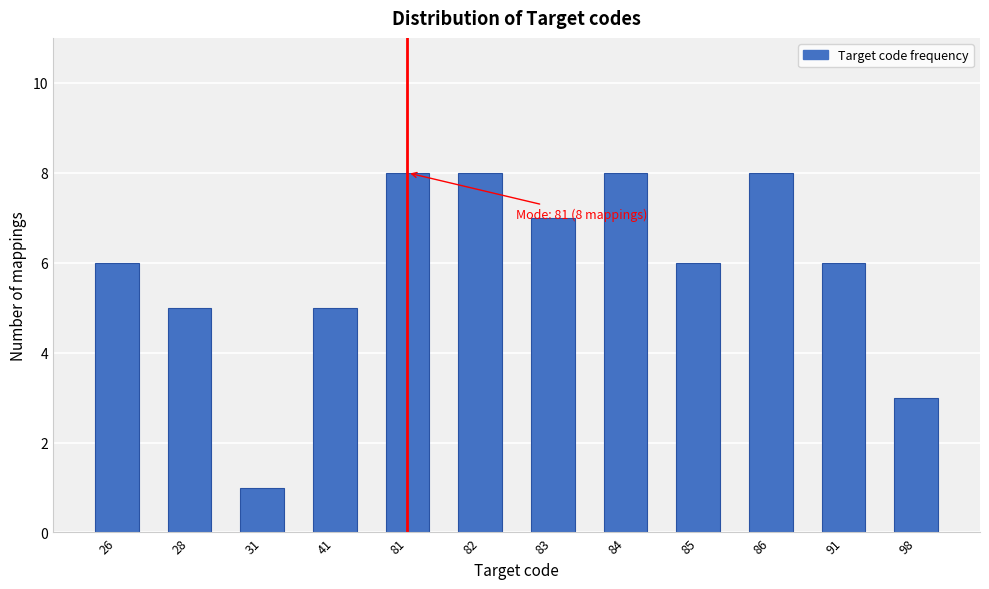

Reading right to left, extract all data points from this chart.

3	6	8	6	8	7	8	8	5	1	5	6